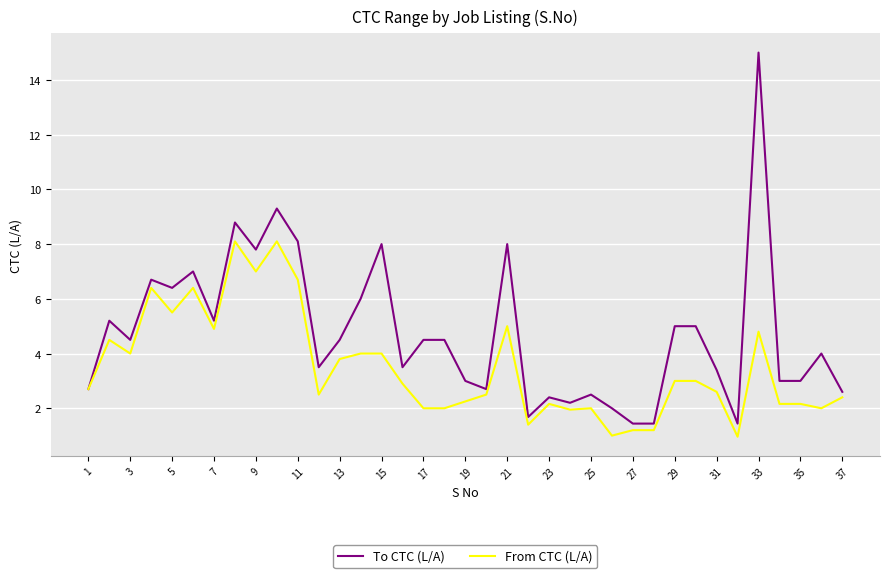

What is the minimum value shown in the chart?

1.0